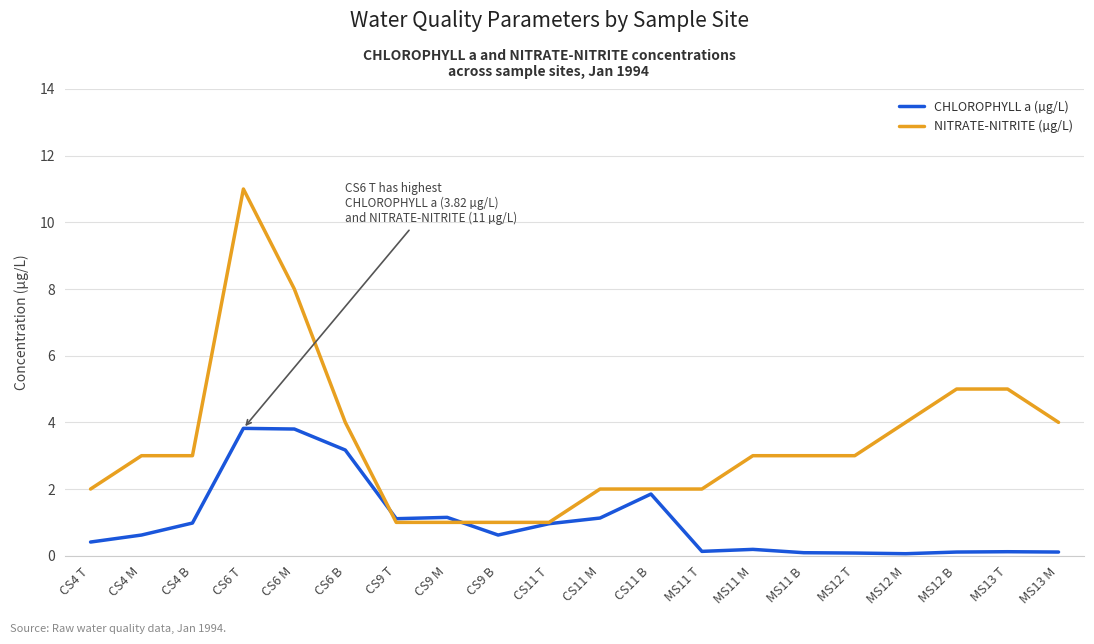

Which series changed the most between CS9 T and MS12 M?

NITRATE-NITRITE (µg/L)